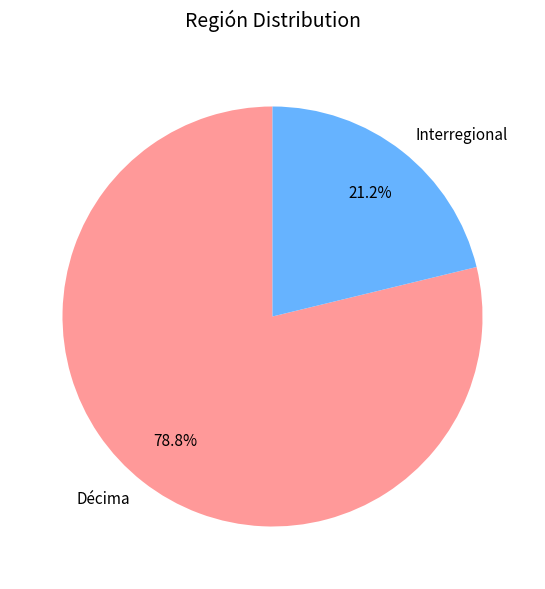

What is the smallest slice in the pie chart?

Interregional